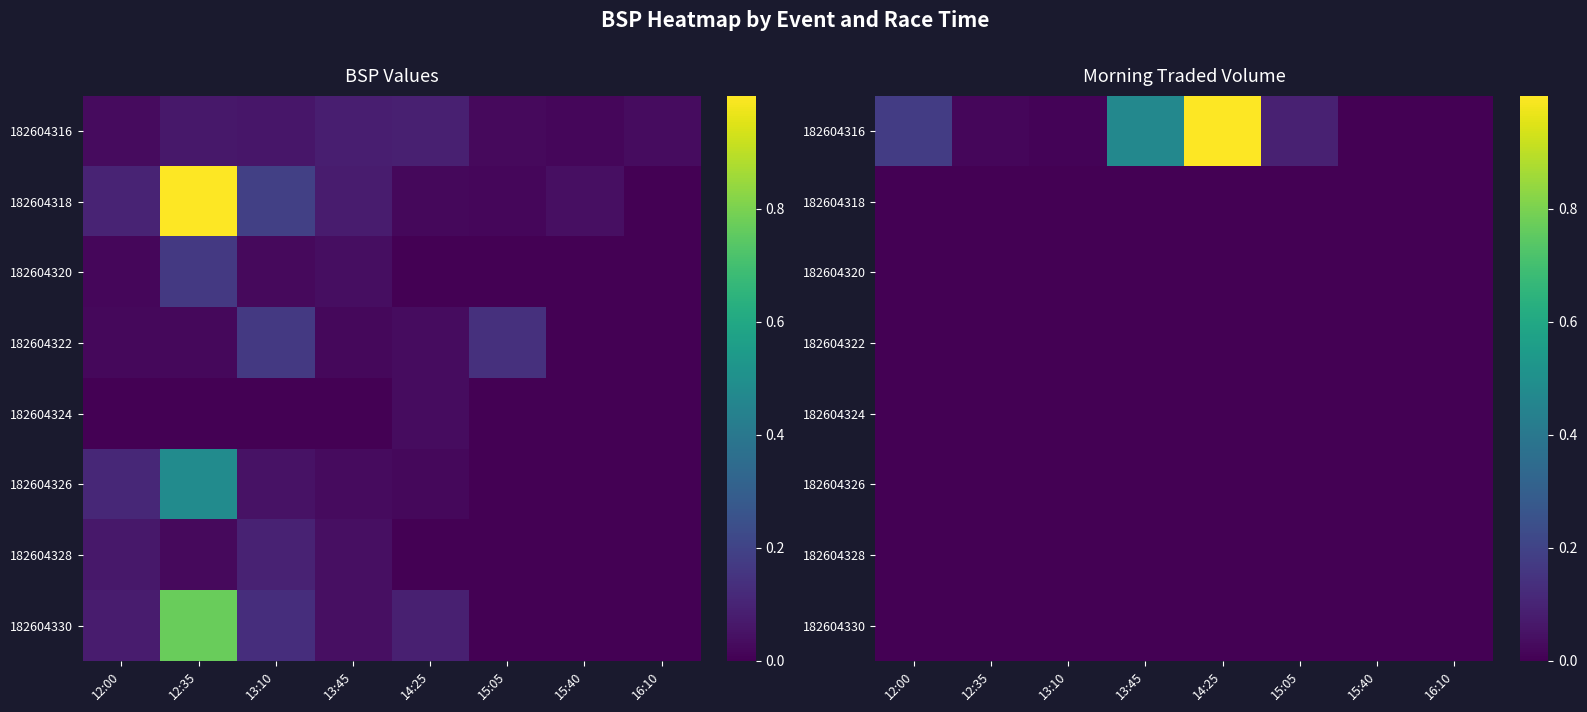

What is the difference between the 182604316 values at 15:05 and 12:00?

0.1